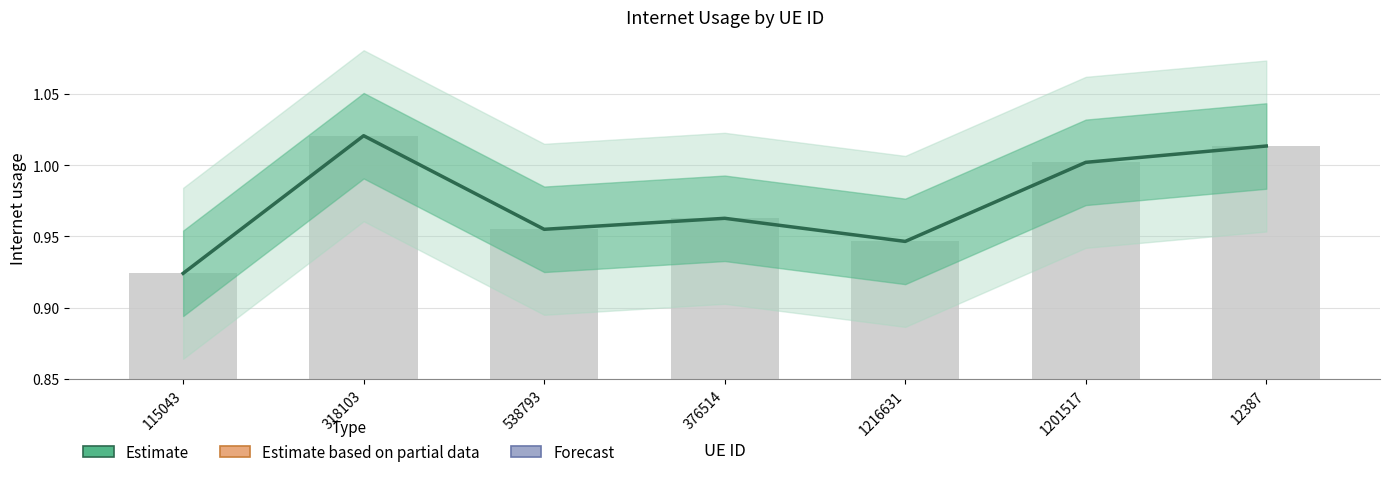

The Internet usage (bar) series shows 1.0 at 318103. True or false?

True